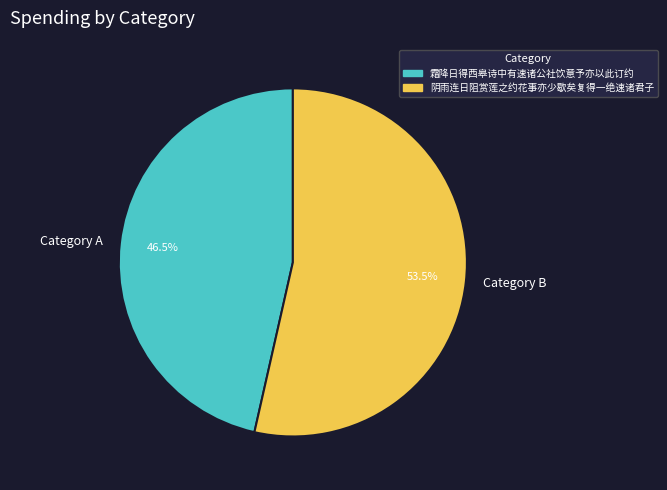

What is the majority slice?

Category B